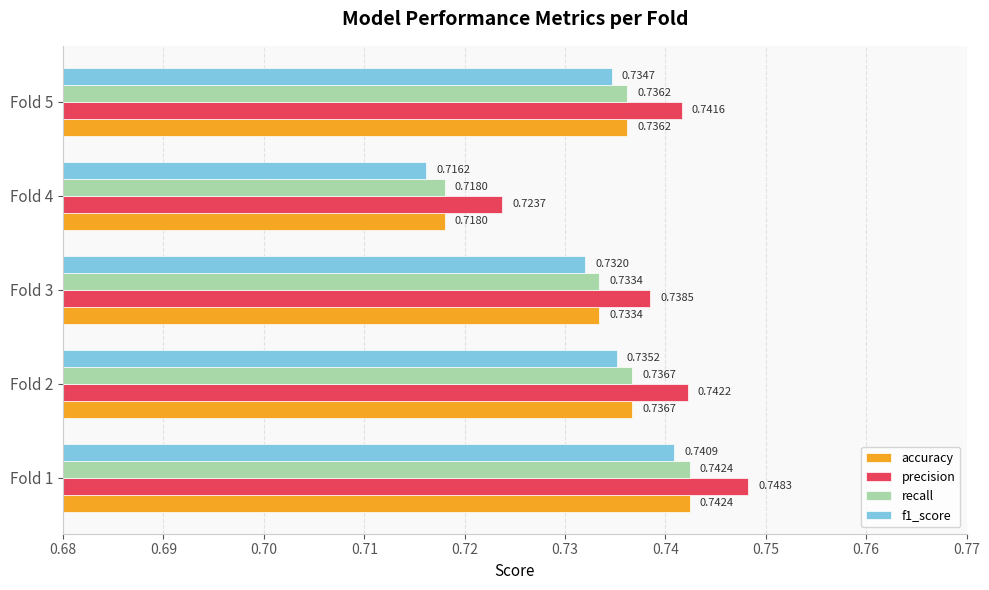

How many precision values are between 0 and 1?

5